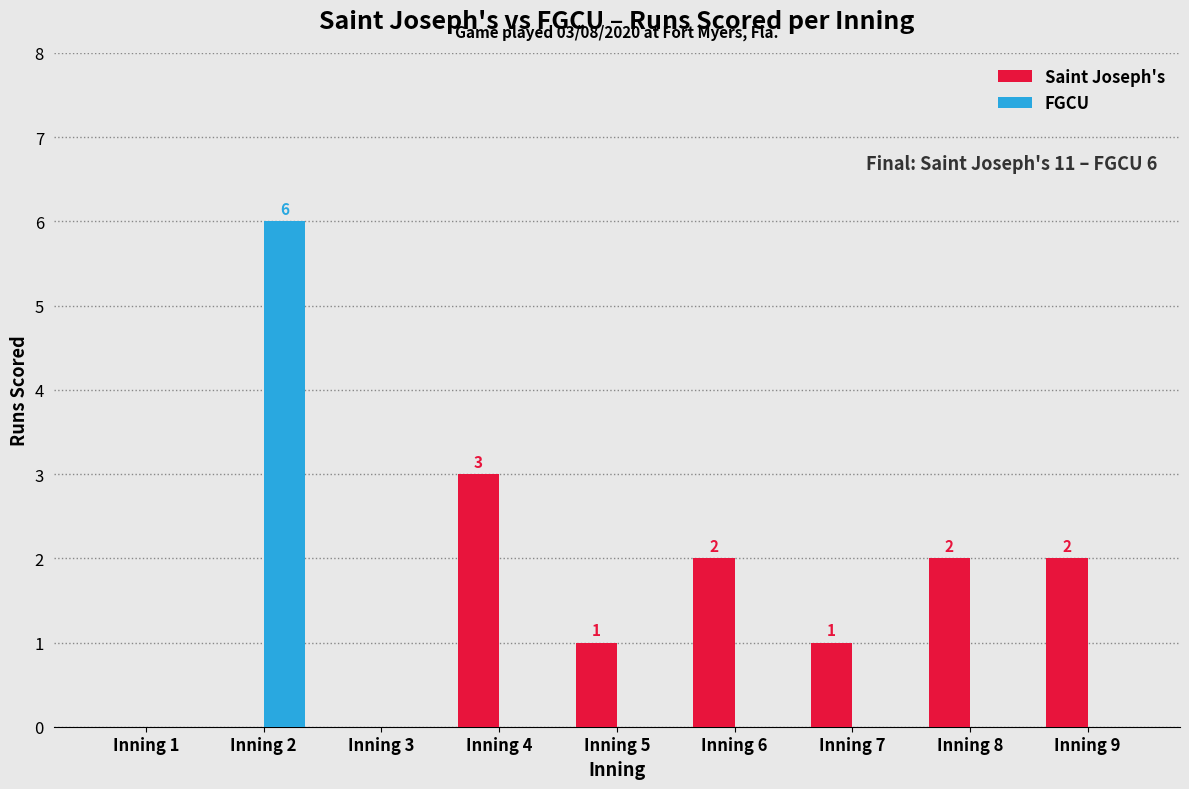

How many groups of bars are there?

9